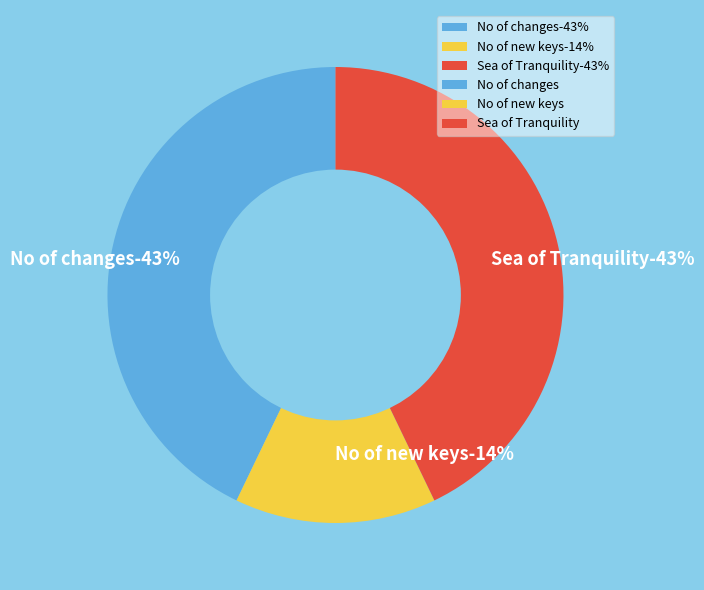

Is it true that No of changes is 29% of the pie?

False